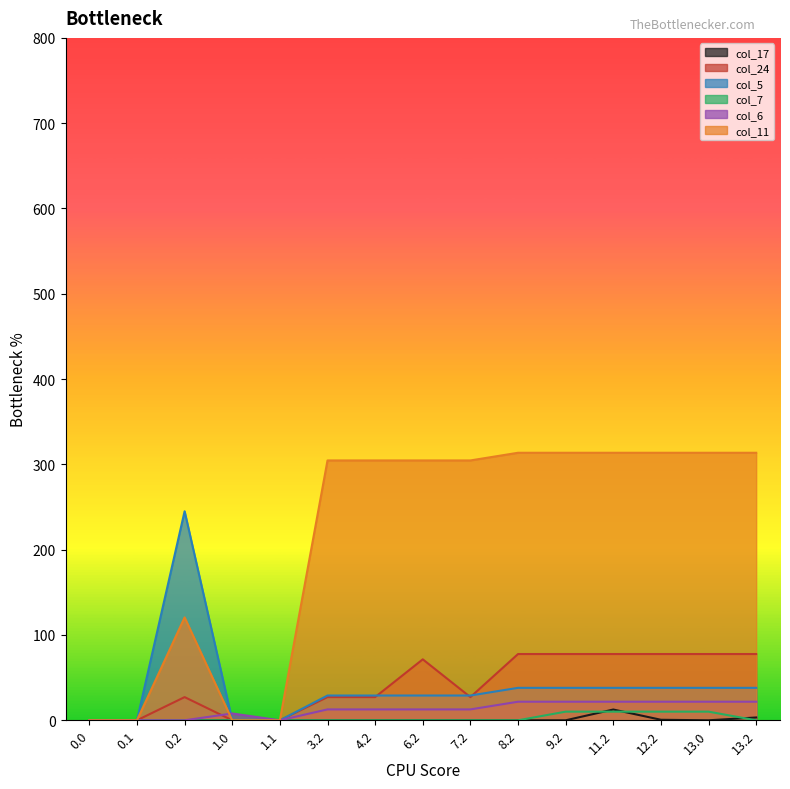

What are all the series names shown in the legend?

col_17, col_24, col_5, col_7, col_6, col_11